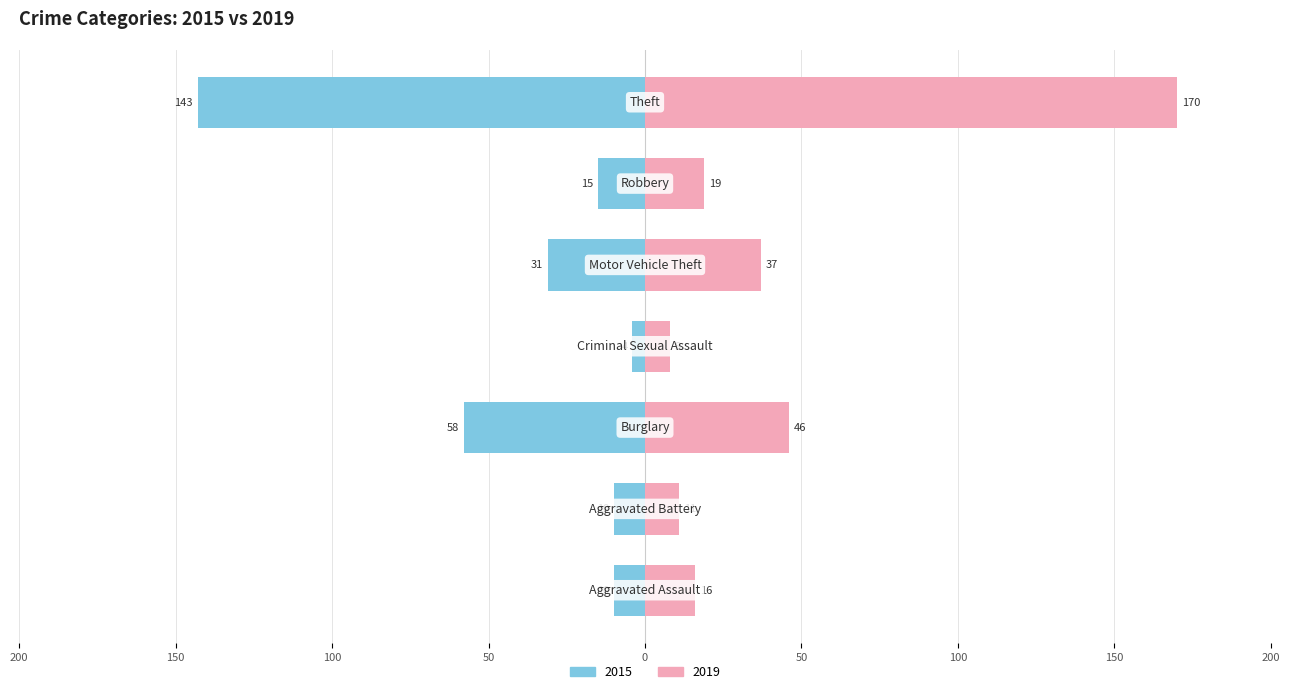

What is the label of the 7th bar from the left?

Theft